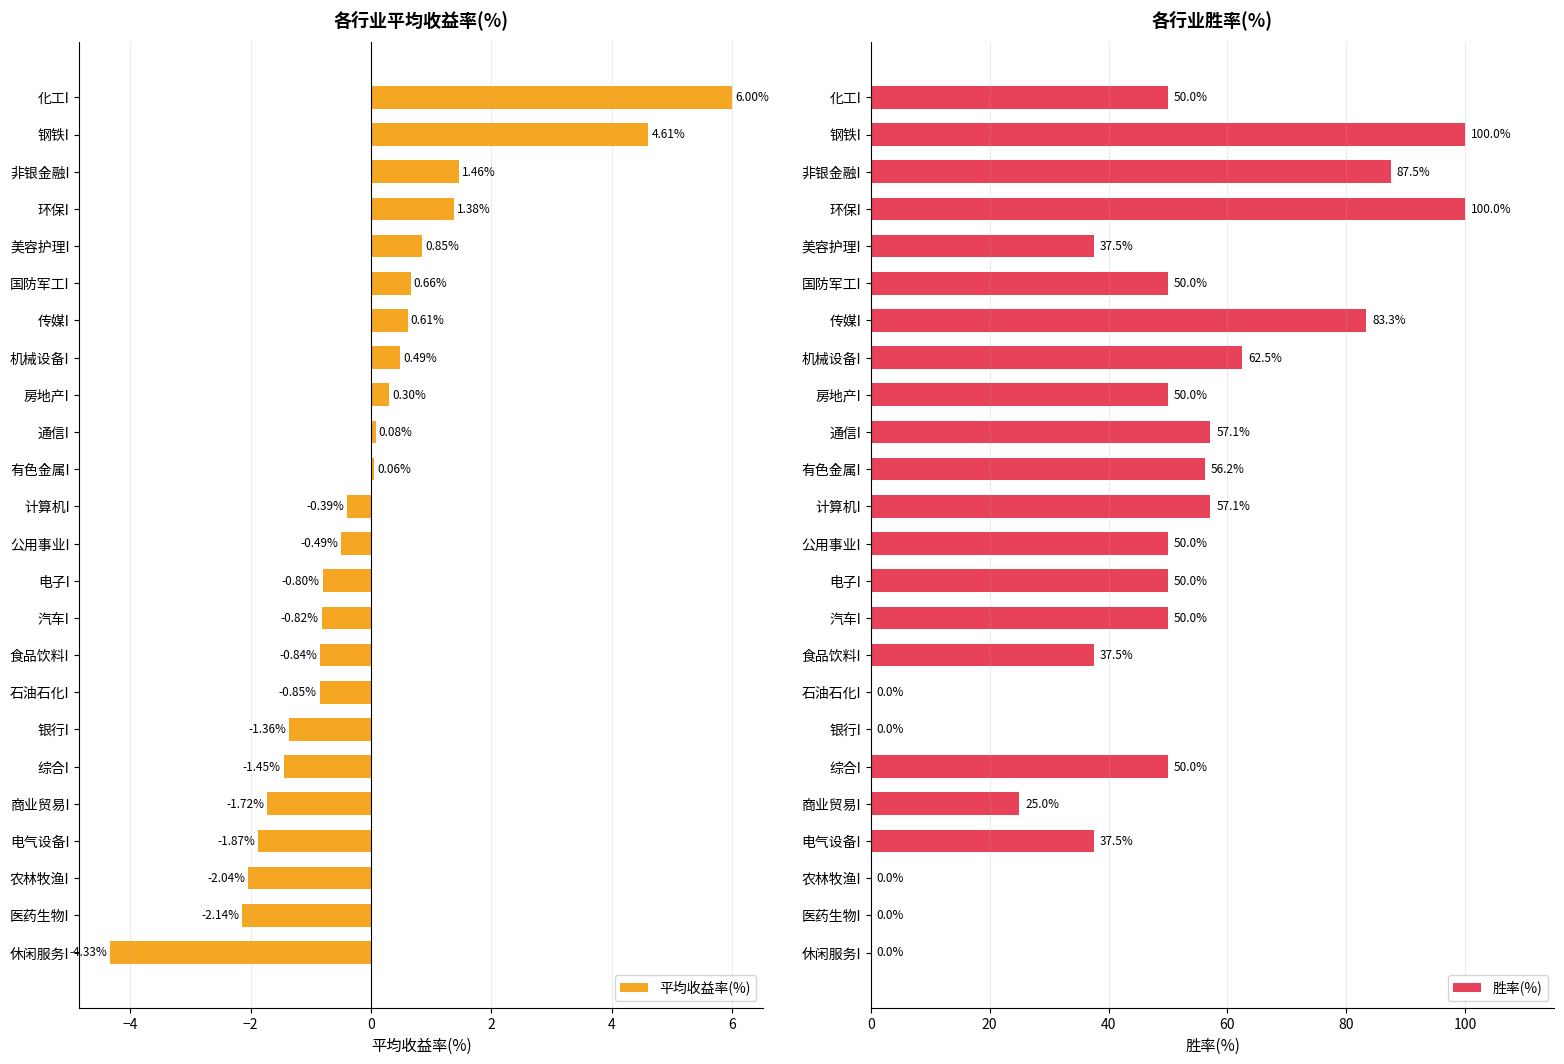

What is the sum of the 平均收益率(%) values at 食品饮料I and 有色金属I?

-0.8